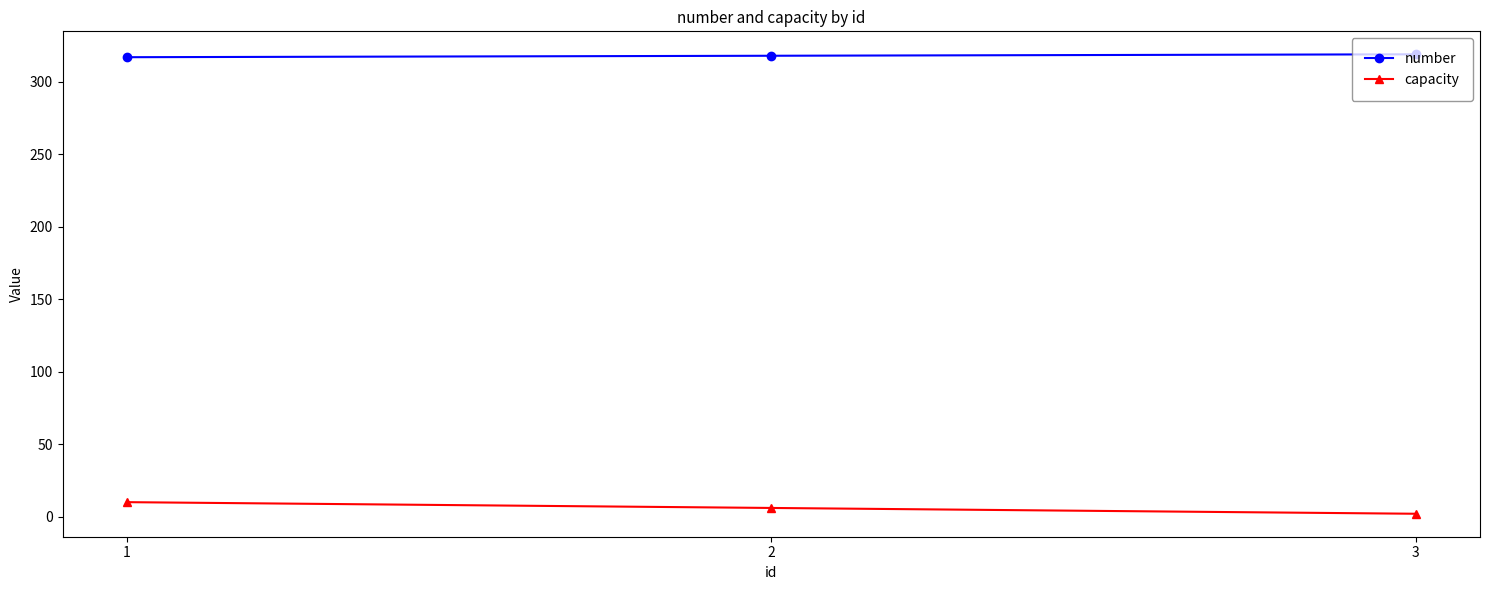

Which series has the largest total across all categories?

number